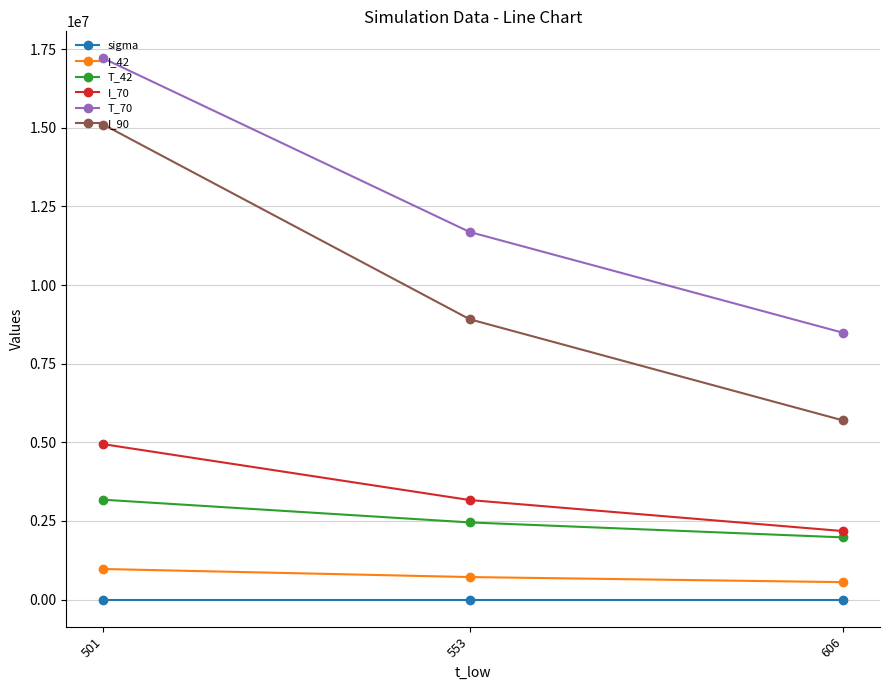

What is the value of the sigma point at the 1st from the left?

0.1